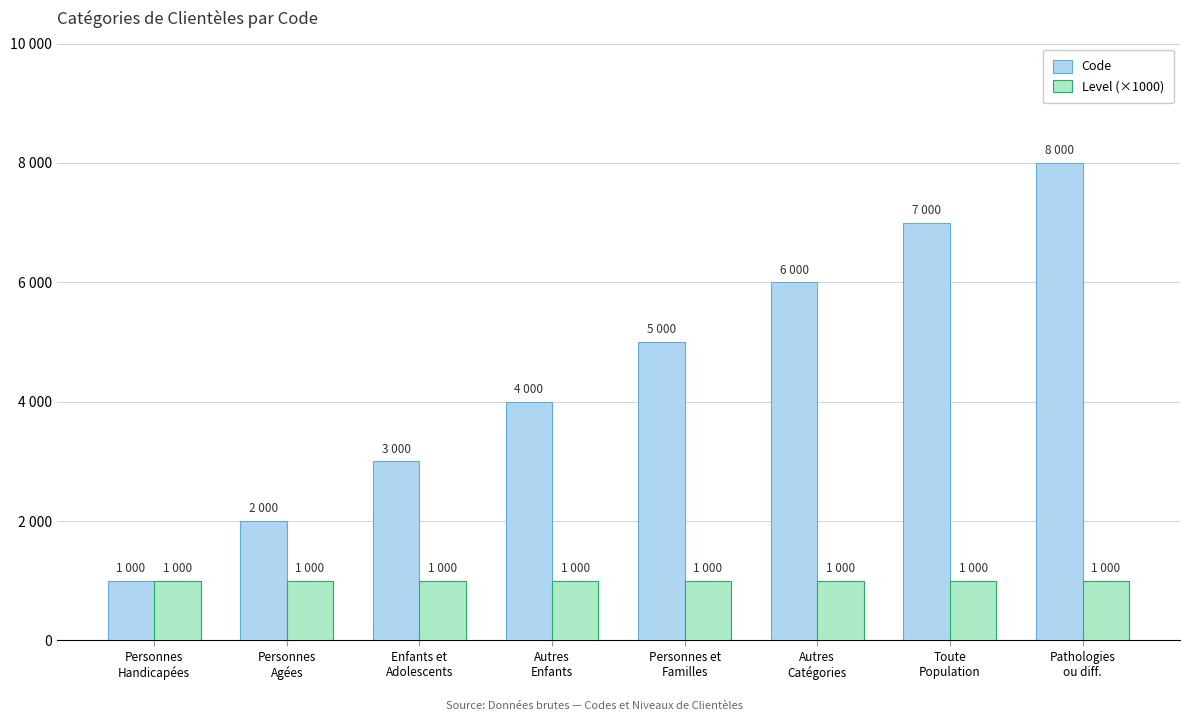

What is the sum of the Code values at Enfants et
Adolescents and Pathologies
ou diff.?

11000